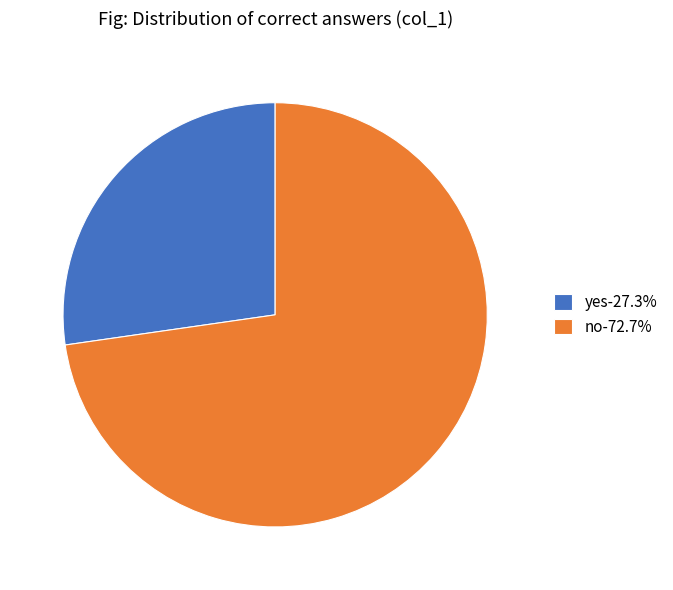

What is the ratio of the value at no-72.7% to the value at yes-27.3%?

2.7